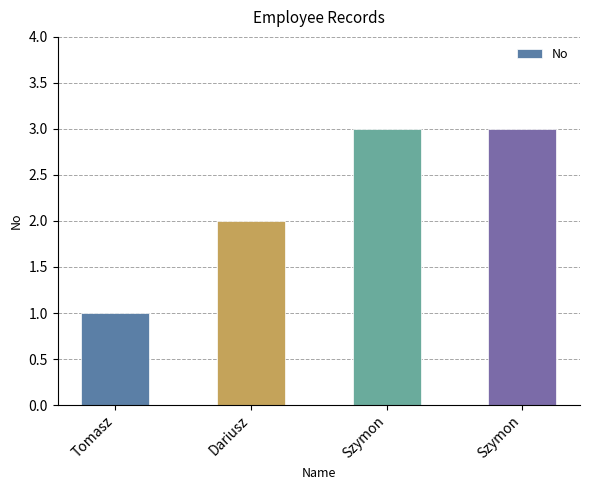

What is the minimum value shown in the chart?

1